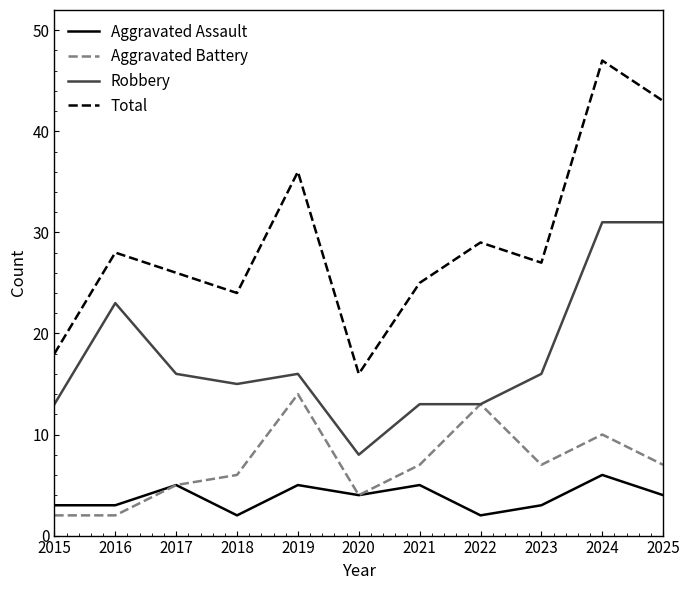

True or false: Aggravated Battery has a value of 5 at 2017.

True